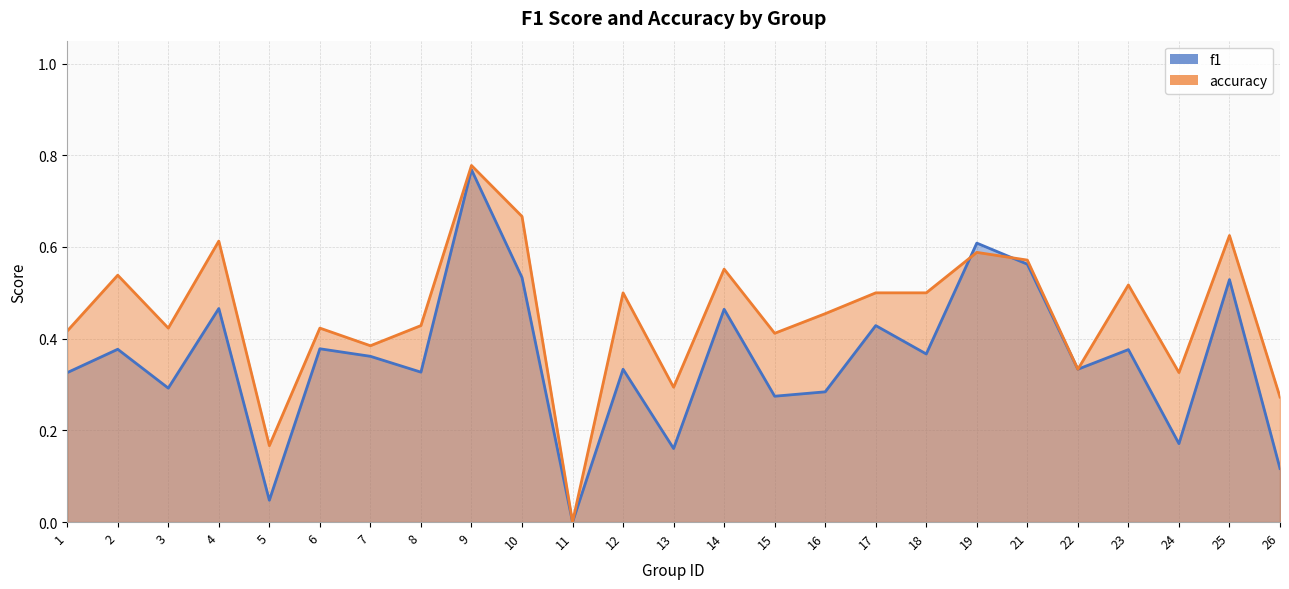

Between which two adjacent categories do accuracy and f1 first intersect?

18 and 19